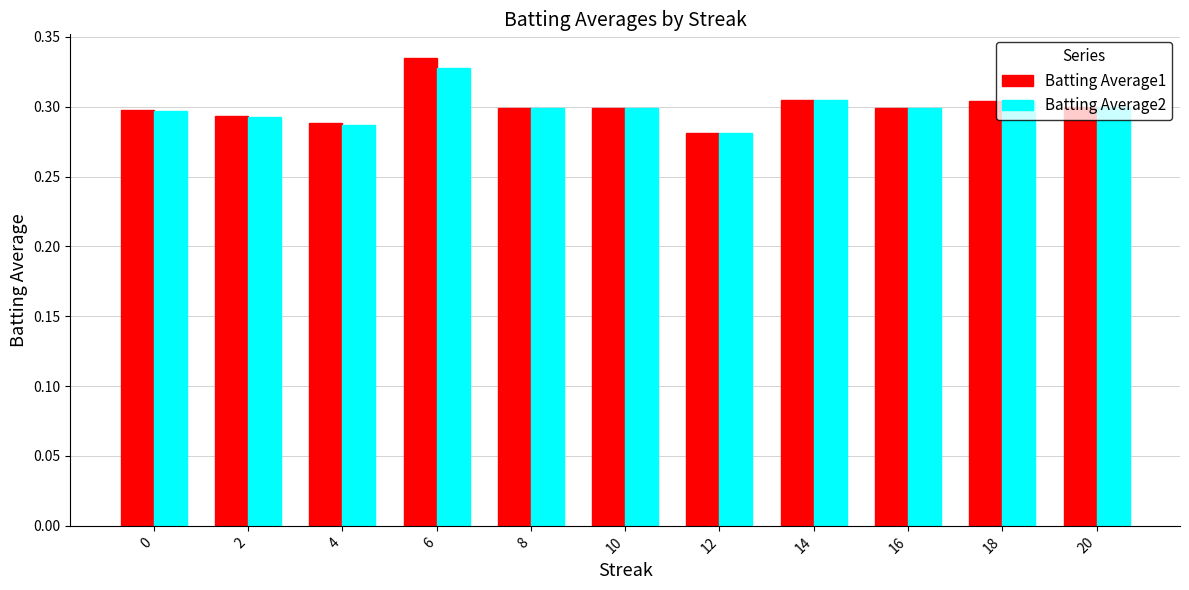

At which label does Batting Average2 reach its peak?

6